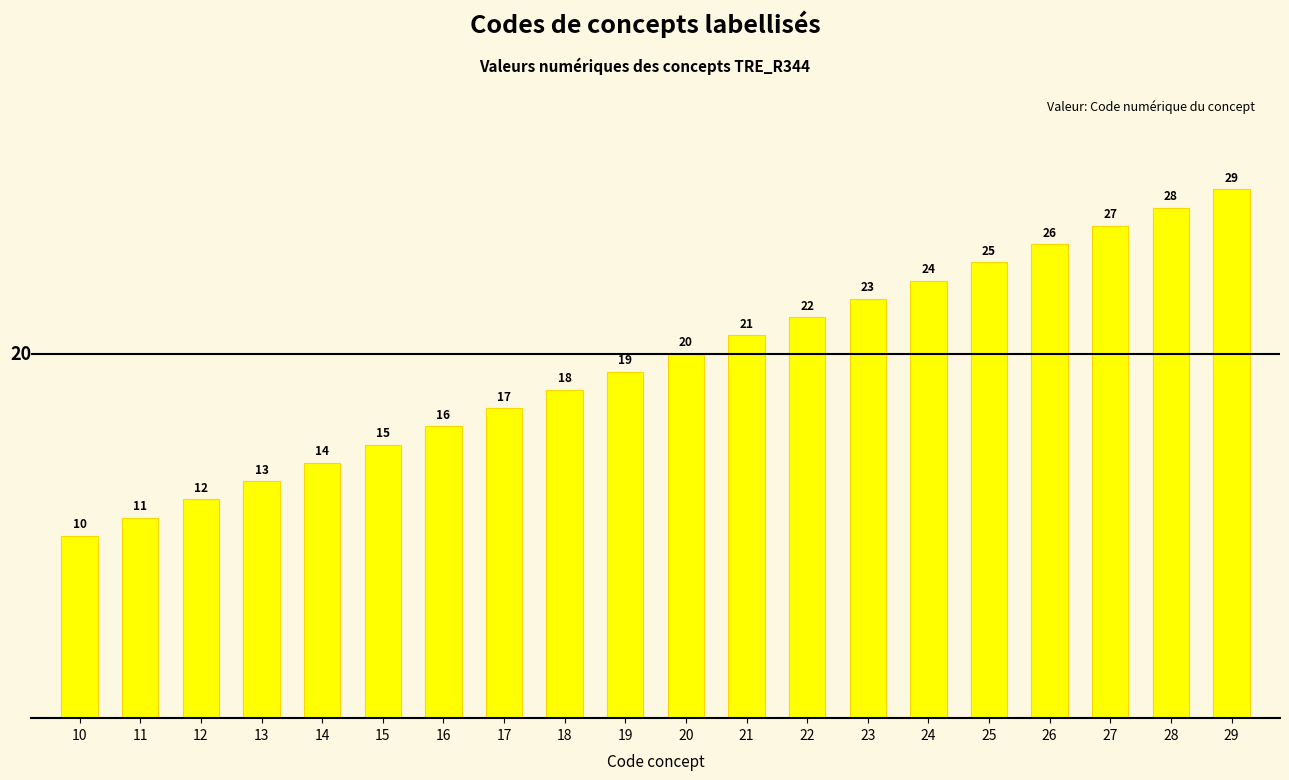

Rank the categories by value from highest to lowest.

29, 28, 27, 26, 25, 24, 23, 22, 21, 20, 19, 18, 17, 16, 15, 14, 13, 12, 11, 10